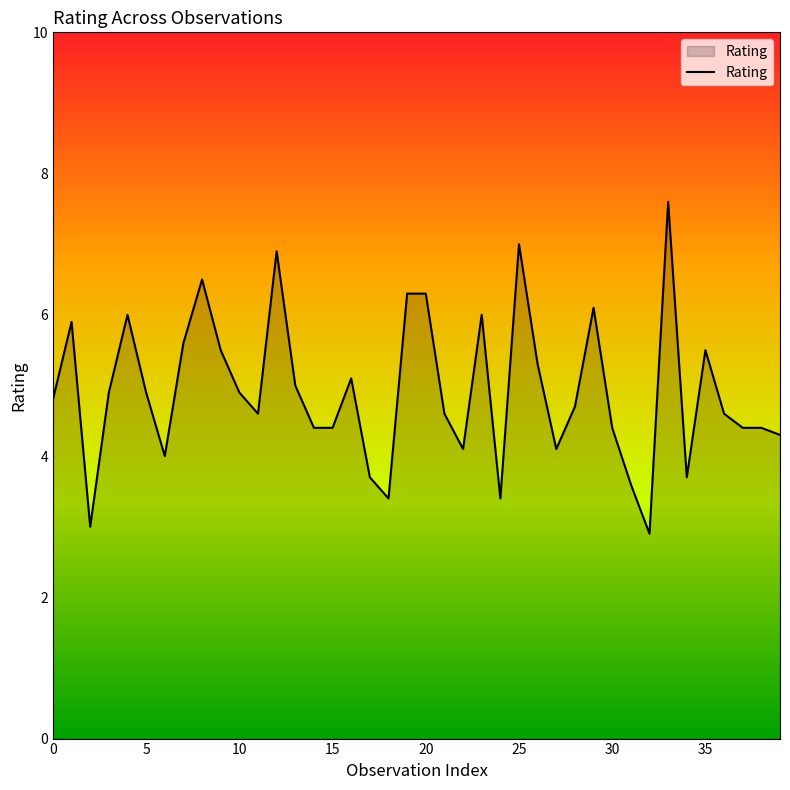

What is the minimum value shown in the chart?

2.9